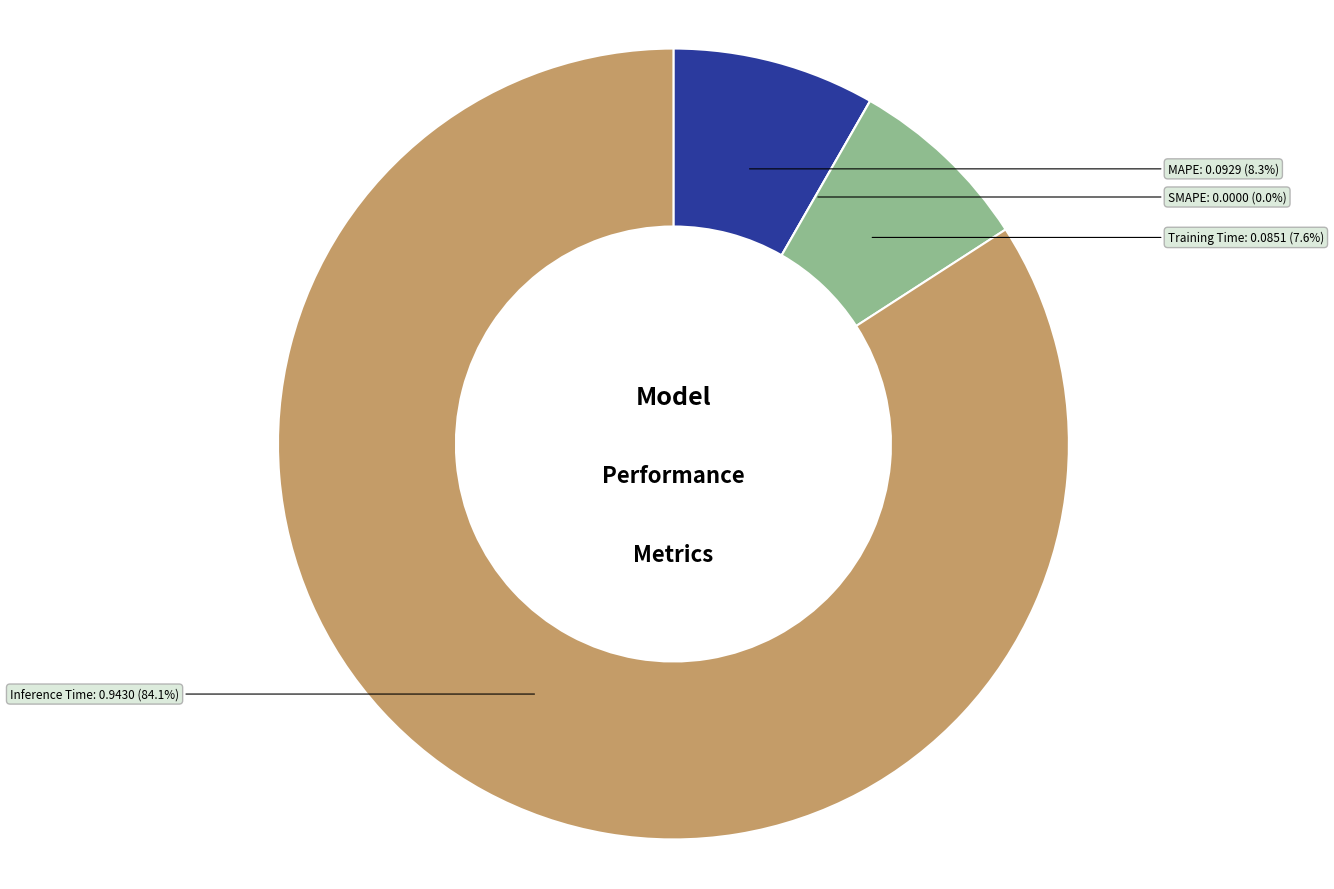

Which has a higher value, MAPE or Training Time?

MAPE